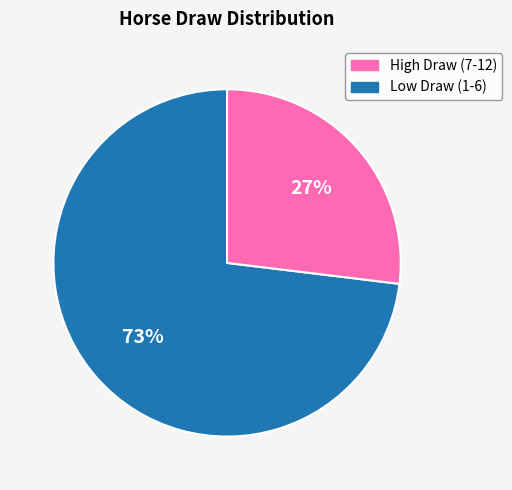

Which category has the biggest portion of the pie?

High Draw (7-12)